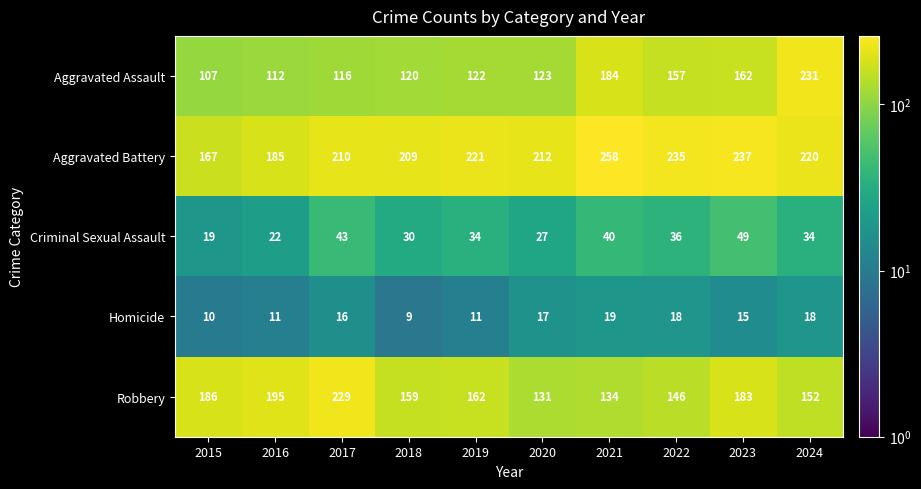

The Robbery series shows 159 at 2018. True or false?

True